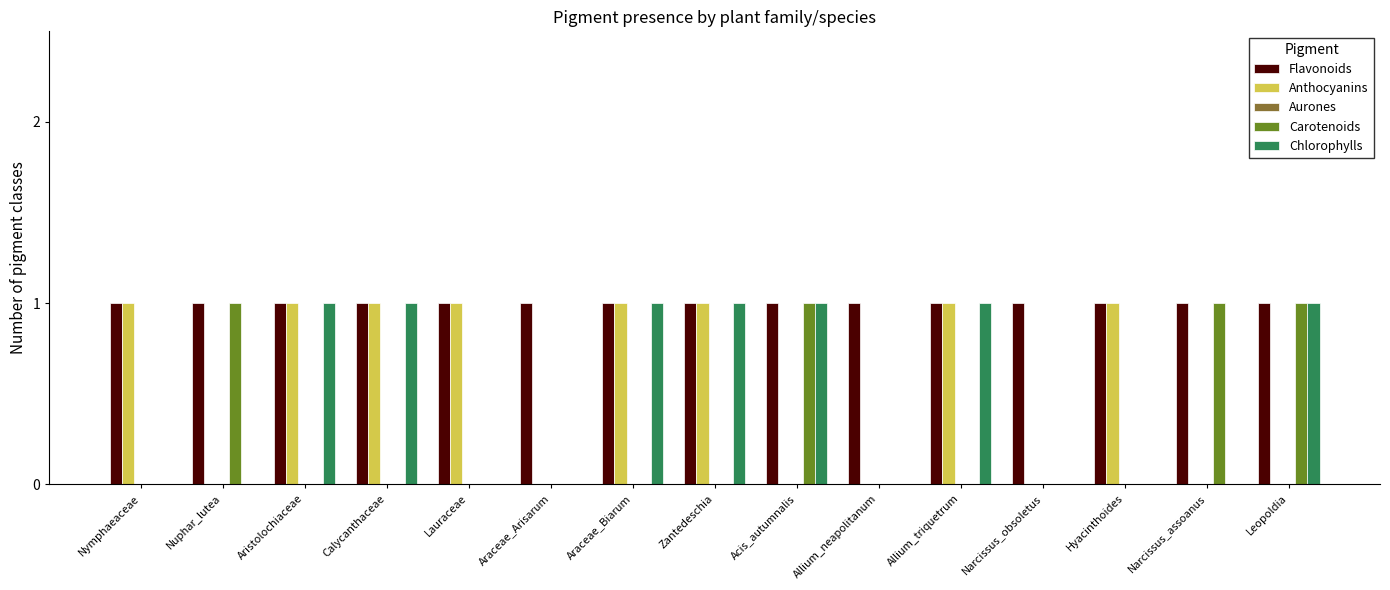

Is the value of Carotenoids at Zantedeschia greater than the value of Chlorophylls at Acis_autumnalis?

No